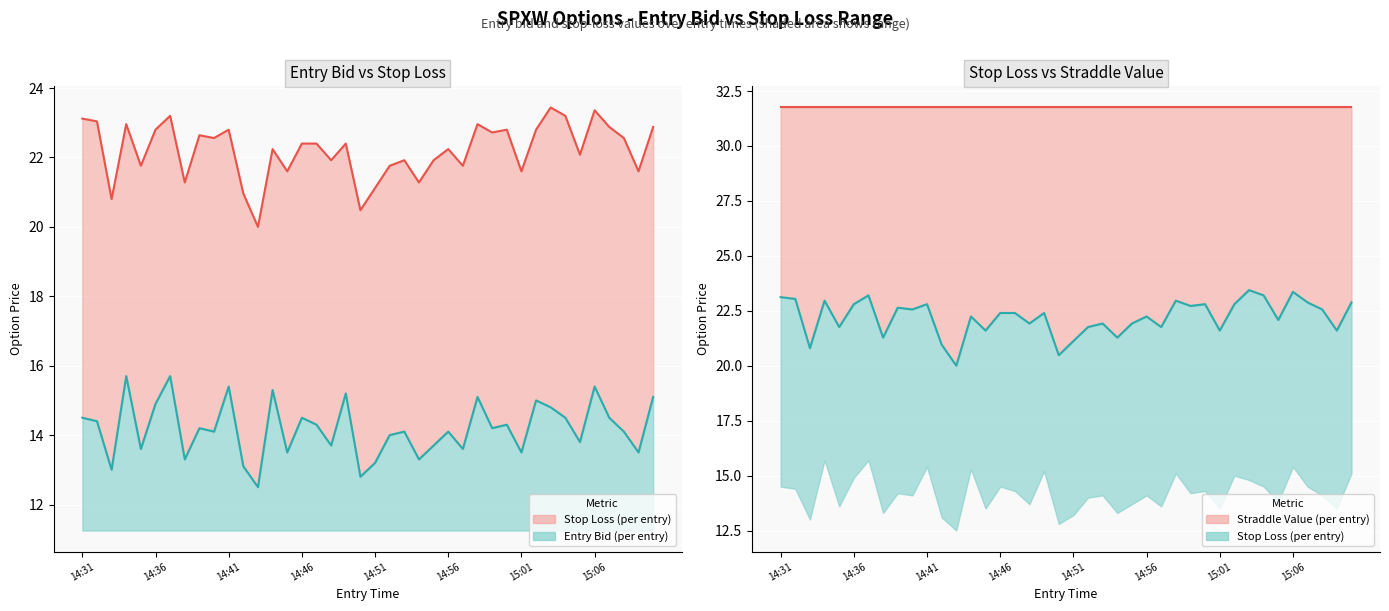

True or false: Straddle Value has a value of 56.6 at 15:01.

False